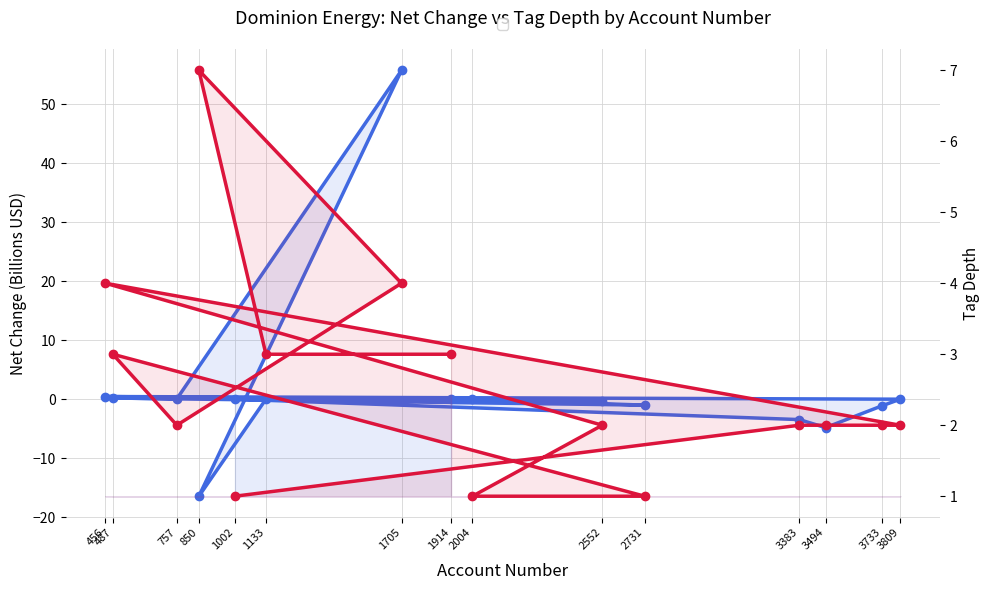

The value of tag_depth at 1002 is 1.0. True or false?

True